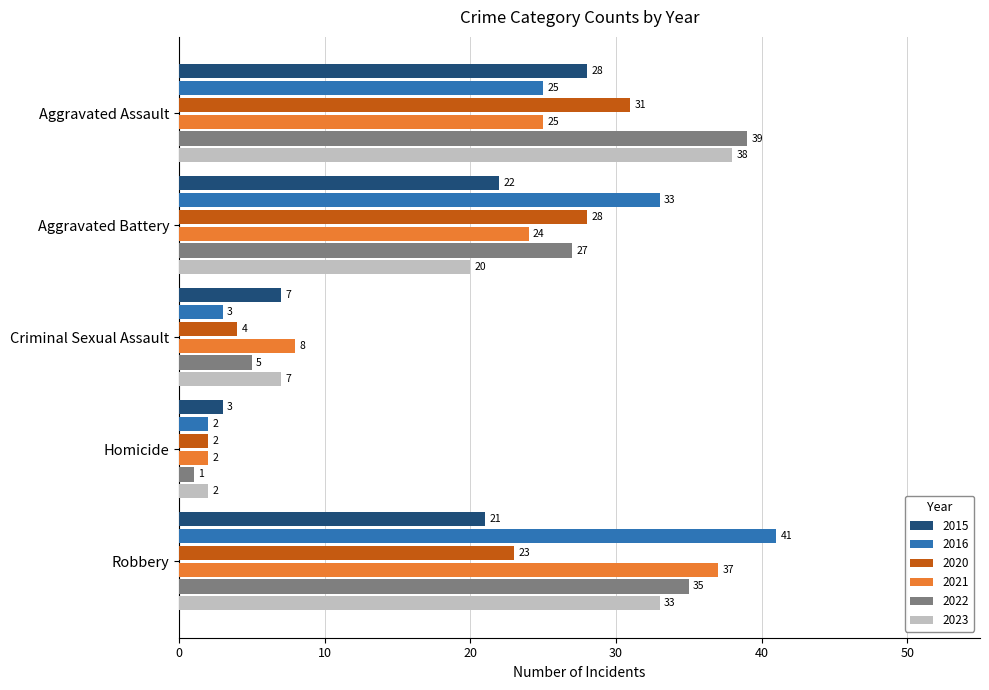

What is the sum of the 2020 values at Criminal Sexual Assault and Robbery?

27